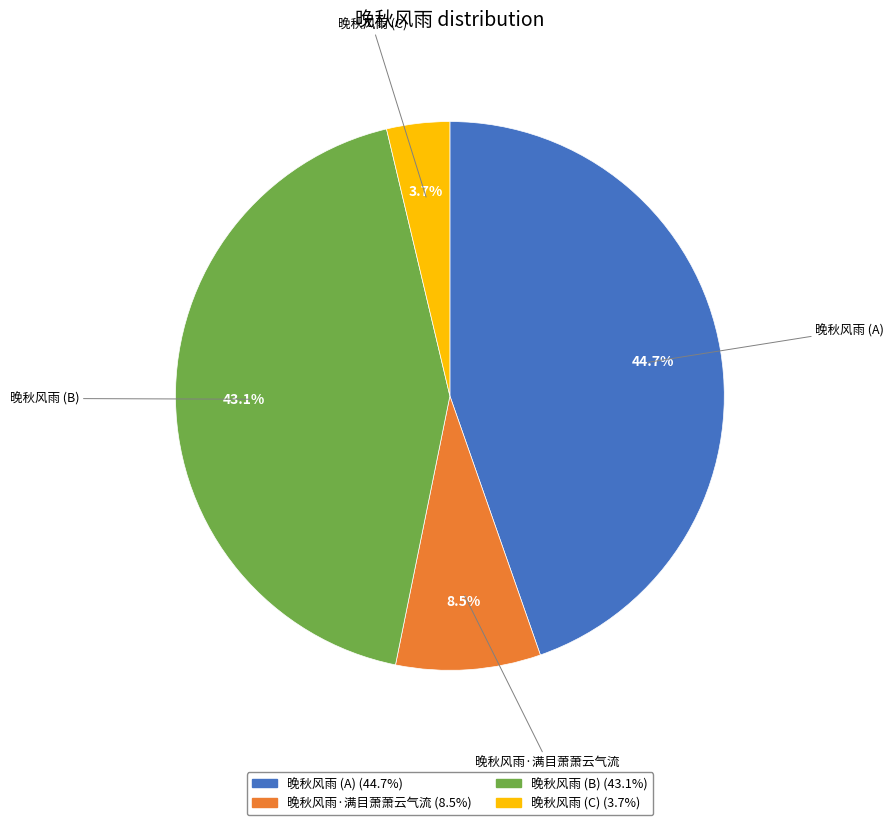

Is there any slice that represents more than half of the pie?

No